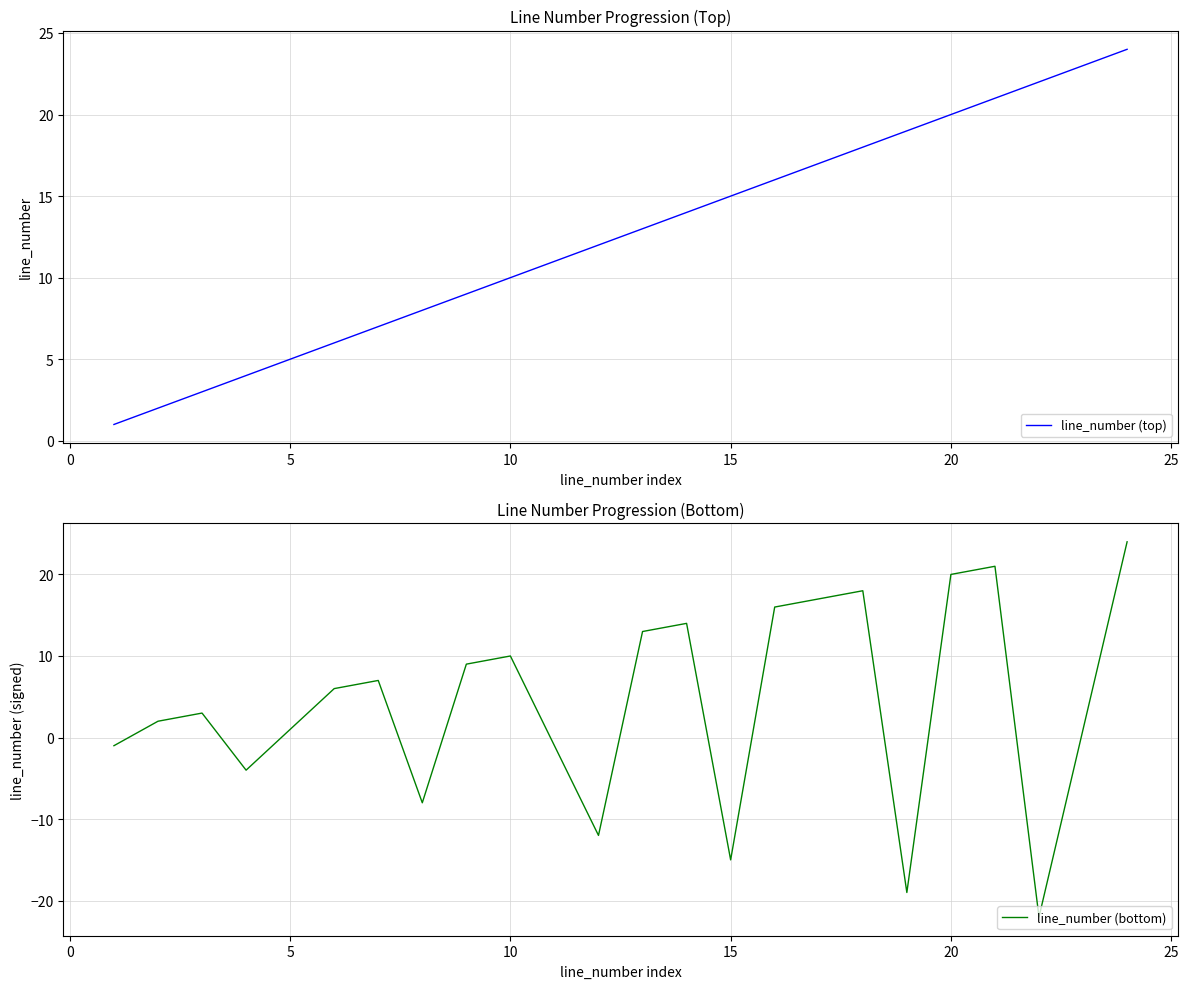

Rank the series by their average value, from highest to lowest.

line_number (top), line_number (bottom)